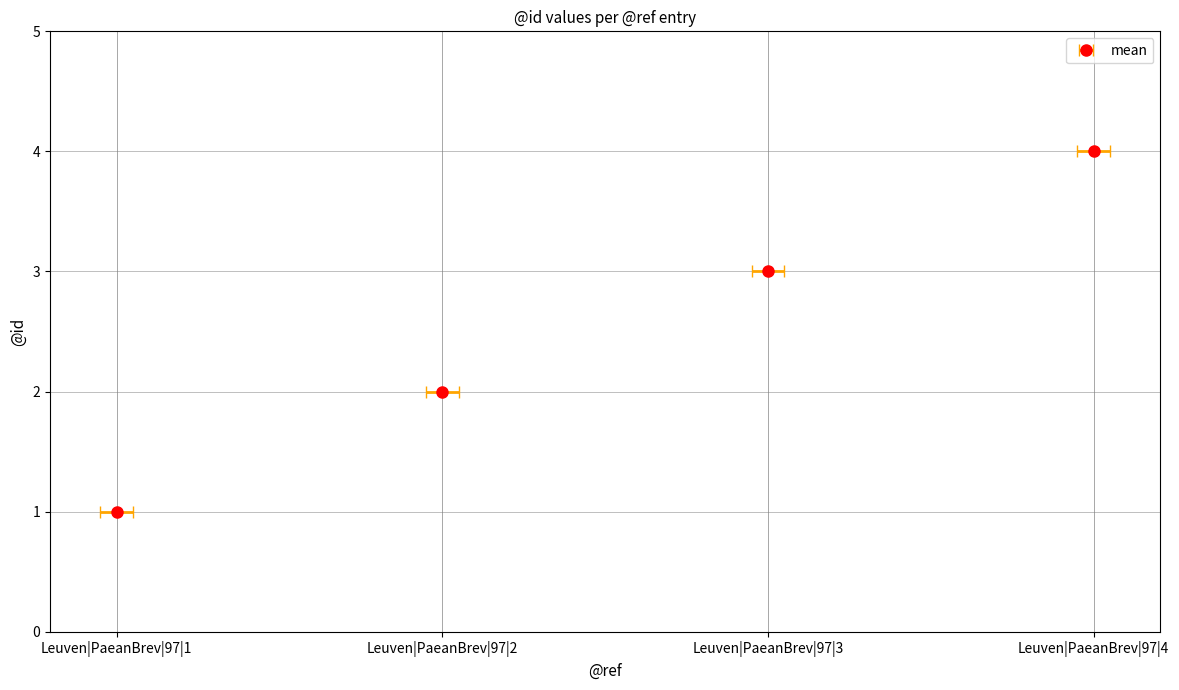

The value at Leuven|PaeanBrev|97|3 is 3. True or false?

True